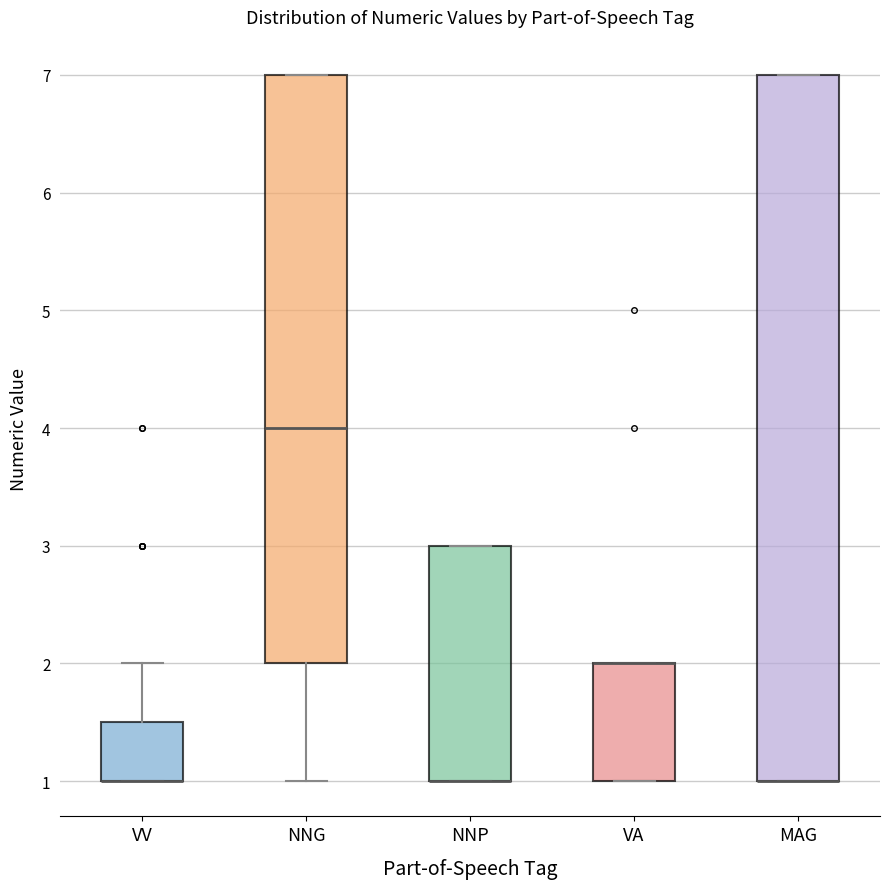

Reading left to right, transcribe this box plot: for each box, give where its median line is, the range the box spans, and where its two whiskers end, as read against the y-axis. The values are not printed on the chart, so give them approximately, as read against the axis.

VV: median 1.0 (drawn on the box's lower edge), box 1.0 to 1.5, whiskers 1.0 to 2.0
NNG: median 4.0, box 2.0 to 7.0, whiskers 1.0 to 7.0
NNP: median 1.0 (drawn on the box's lower edge), box 1.0 to 3.0, whiskers 1.0 to 3.0
VA: median 2.0 (drawn on the box's upper edge), box 1.0 to 2.0, whiskers 1.0 to 2.0
MAG: median 1.0 (drawn on the box's lower edge), box 1.0 to 7.0, whiskers 1.0 to 7.0